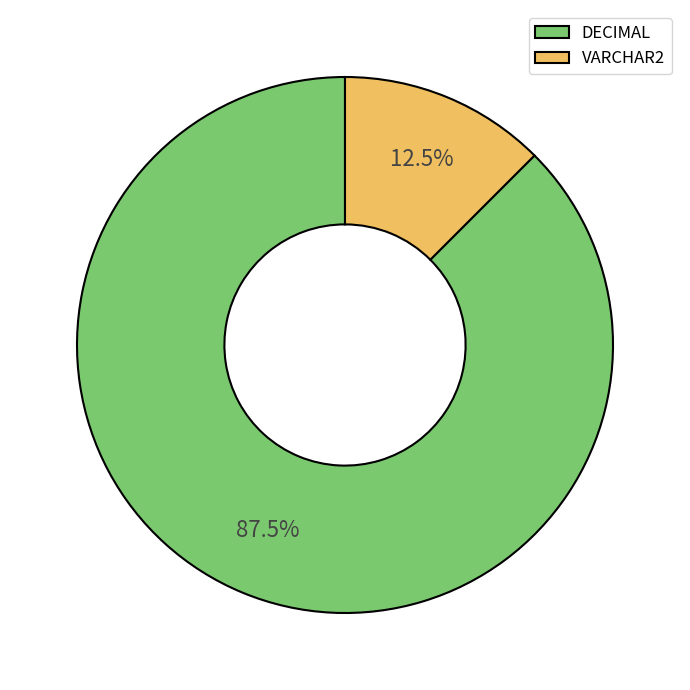

Does DECIMAL represent more than half of the total?

Yes